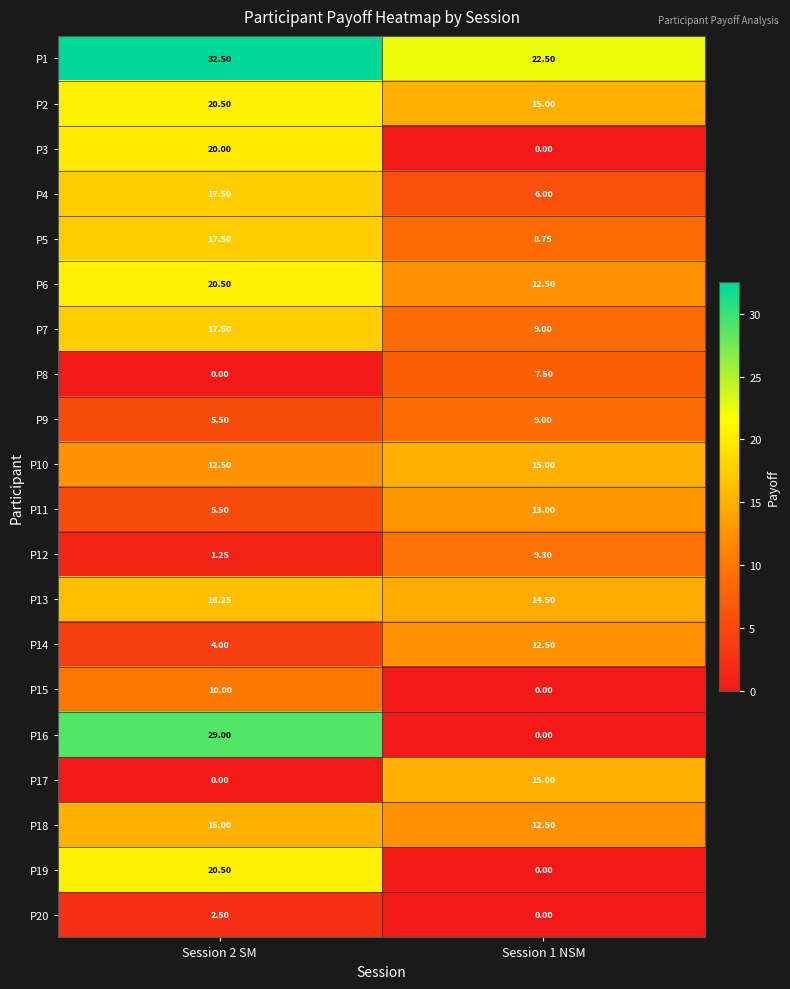

Which series has the largest range (max minus min)?

P16